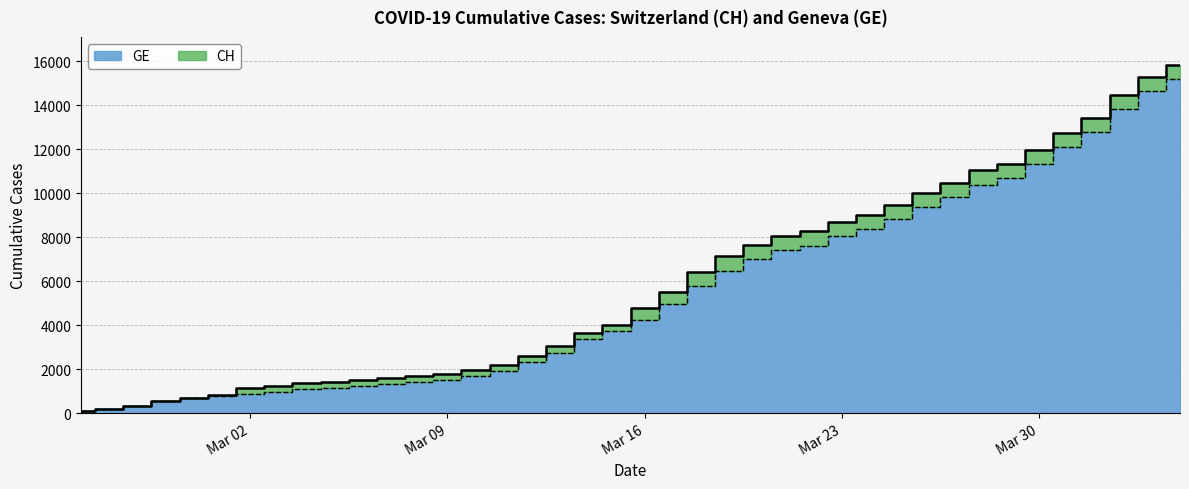

Is the value of GE at 2020-02-27 greater than the value of CH at 2020-03-04?

No